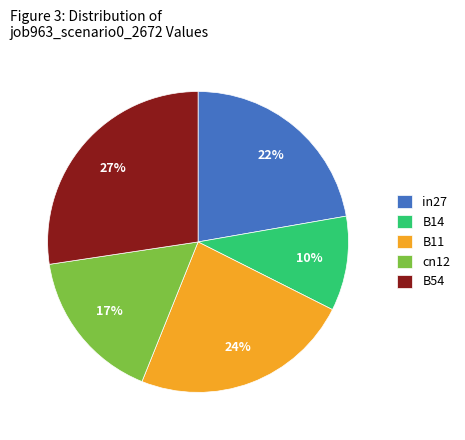

Which has a higher value, B54 or in27?

B54